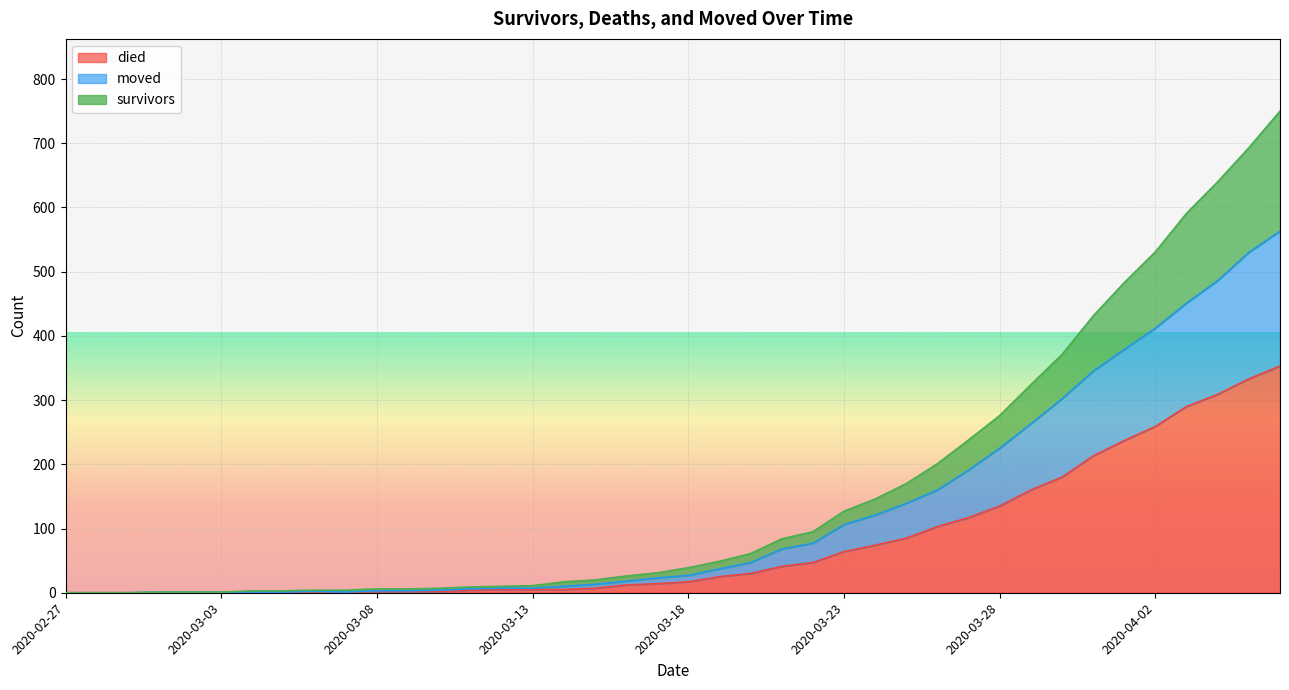

At which category is the sum across all series the highest?

2020-04-06